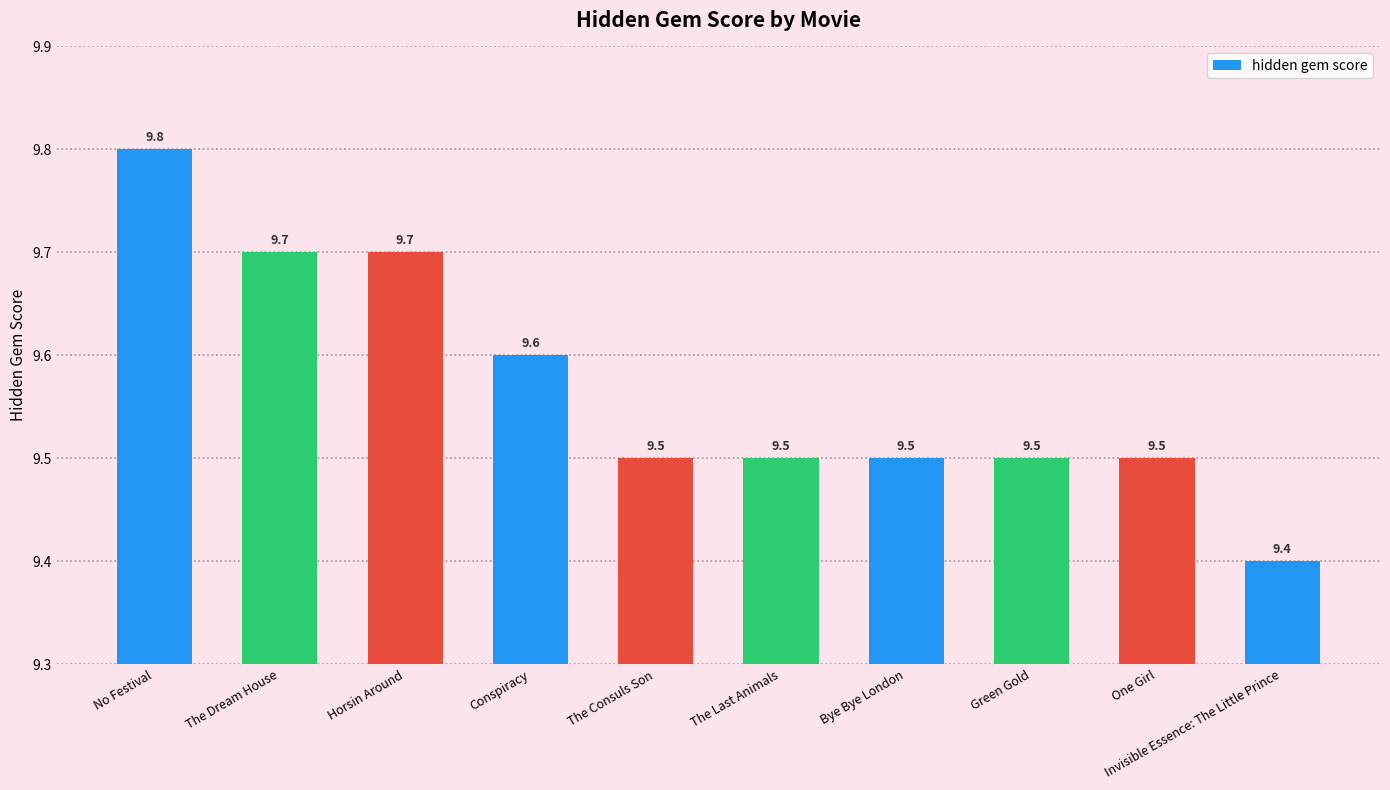

Read the value at Bye Bye London.

9.5